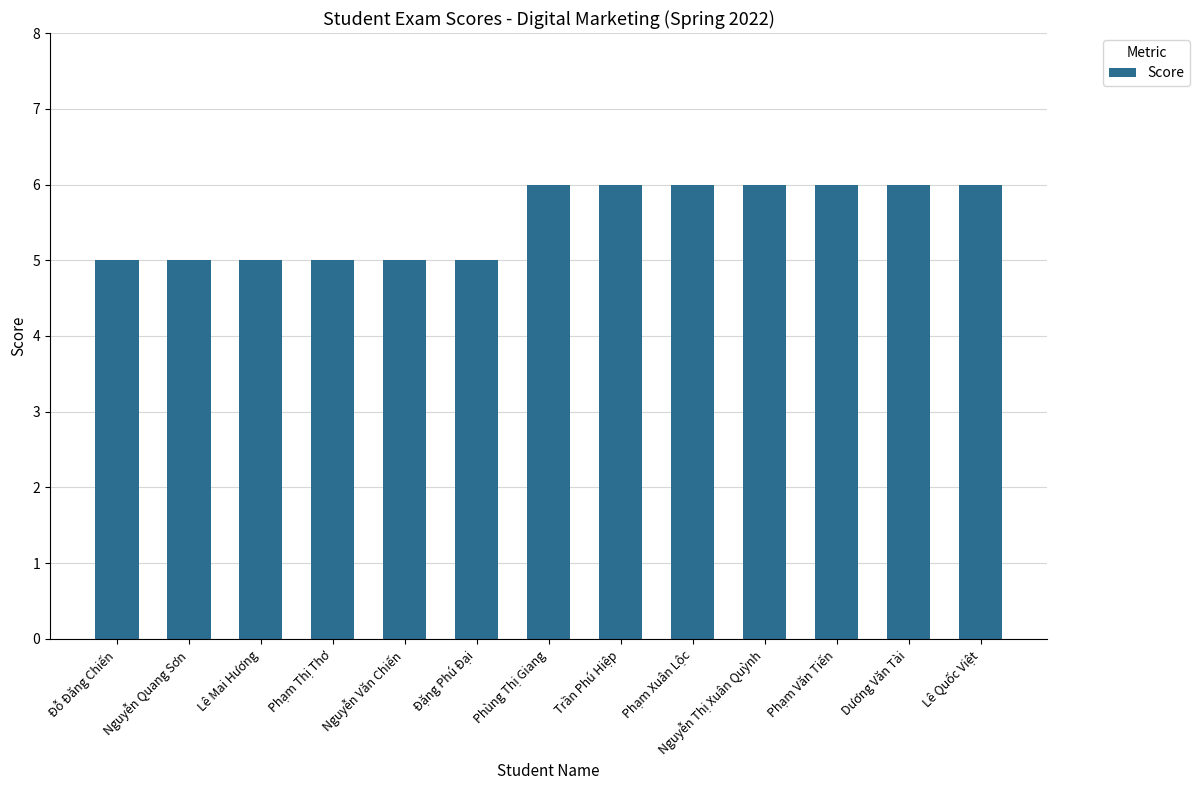

Which has a higher value, Lê Mai Hương or Dương Văn Tài?

Dương Văn Tài